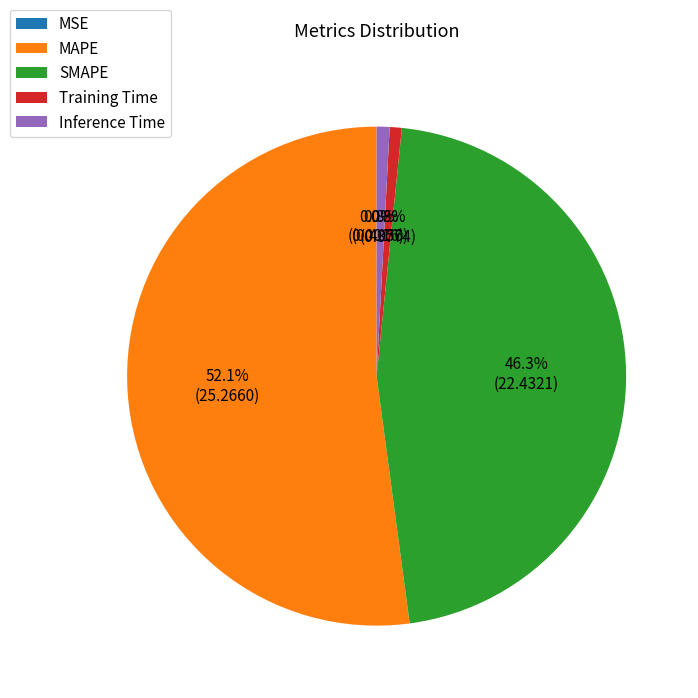

How much of the chart is everything except MAPE?

47.9%